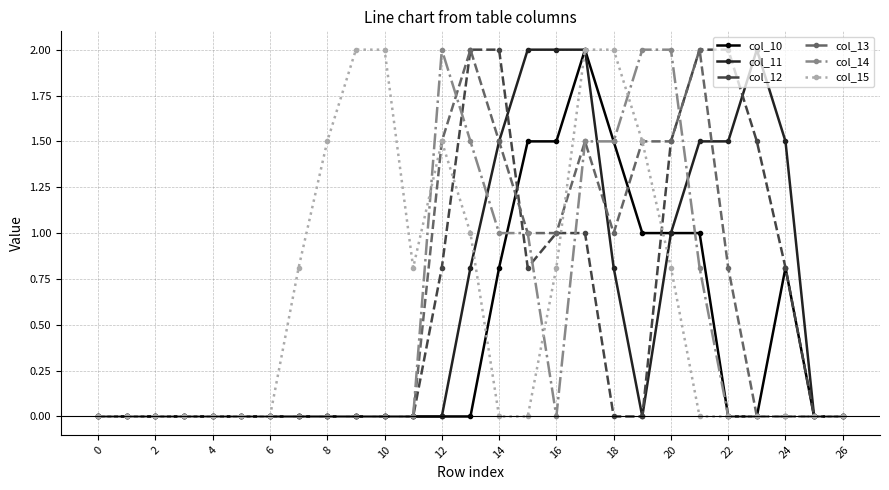

What is the value of the col_15 point at the 19th from the left?

2.0